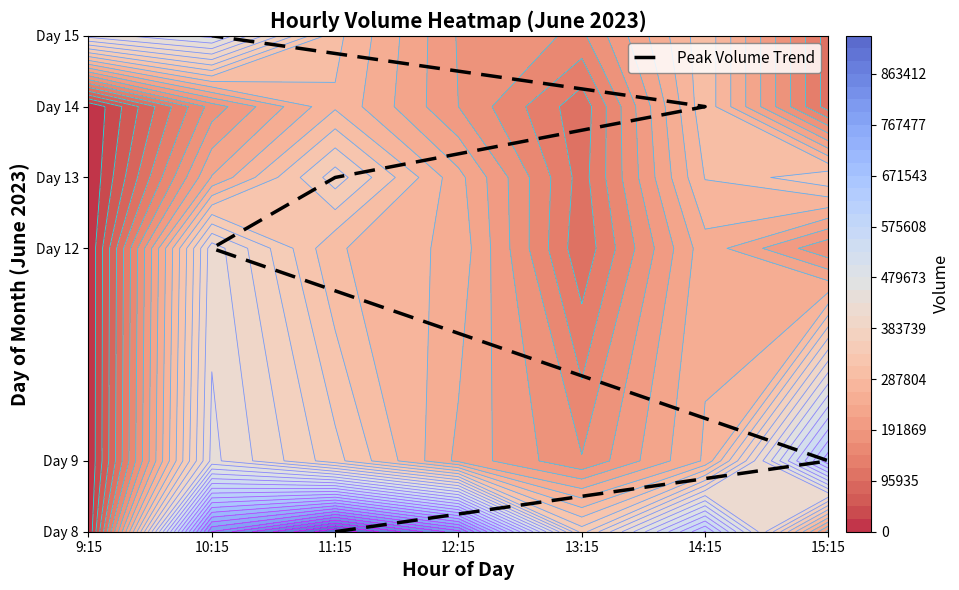

Which has a higher value, 10:15 or 11:15?

10:15